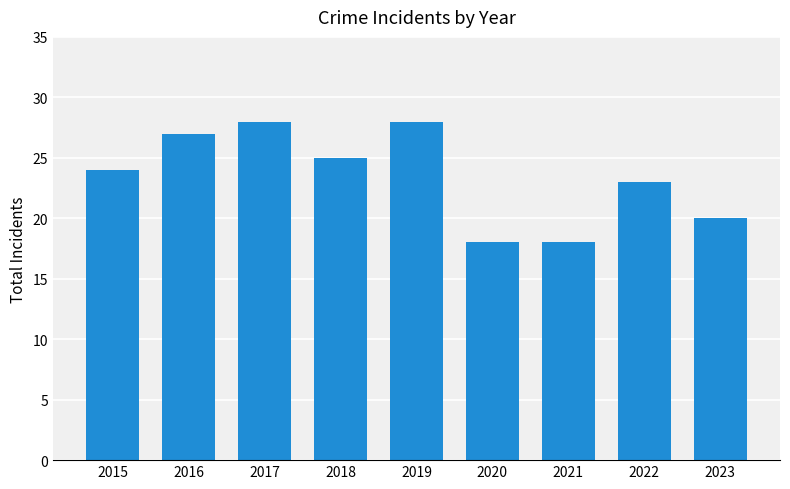

What is the difference between the second highest and second lowest values?

10